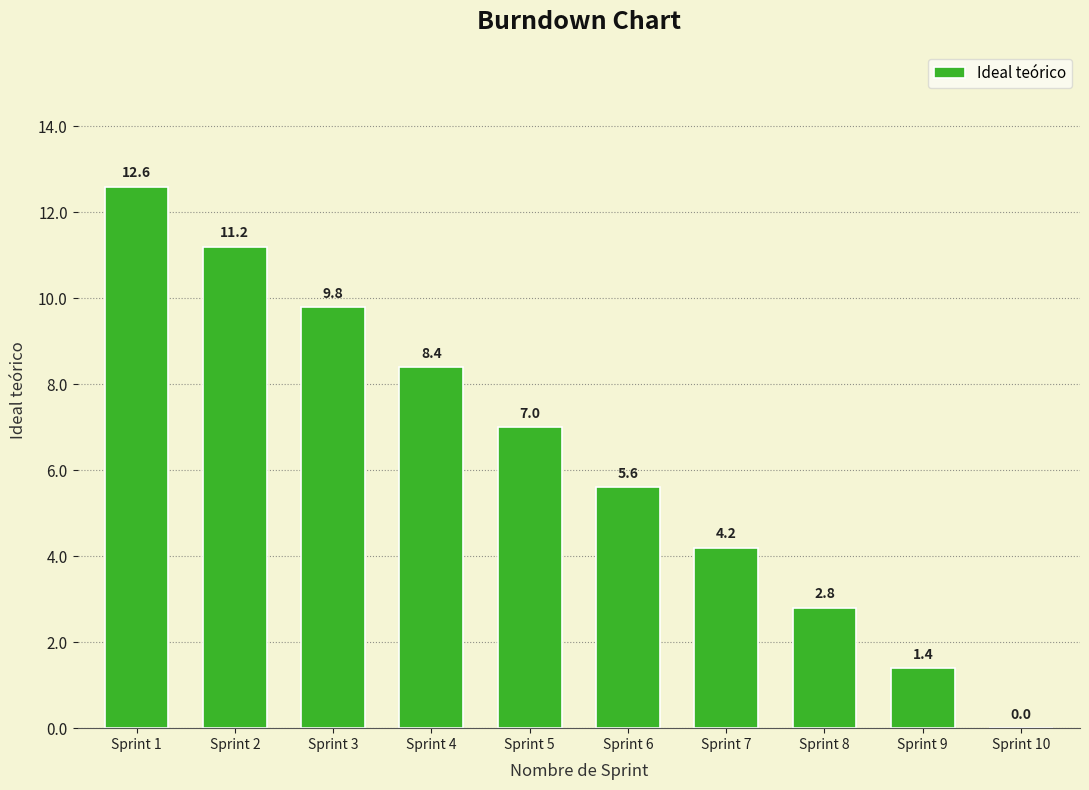

Reading right to left, extract all data points from this chart.

Sprint 10=0.0	Sprint 9=1.4	Sprint 8=2.8	Sprint 7=4.2	Sprint 6=5.6	Sprint 5=7.0	Sprint 4=8.4	Sprint 3=9.8	Sprint 2=11.2	Sprint 1=12.6